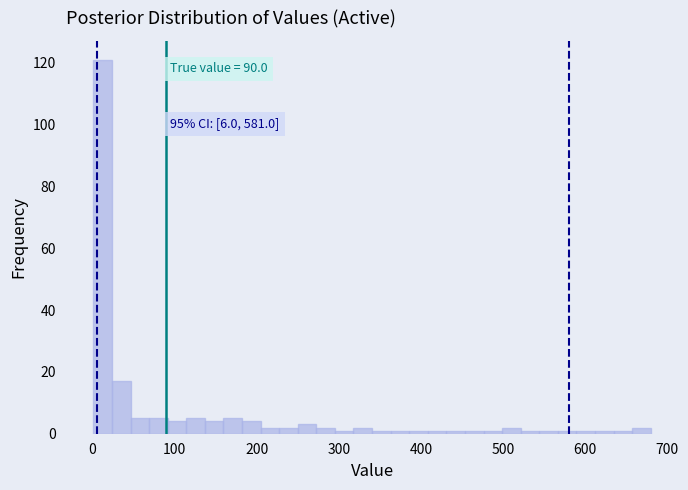

Read against the x-axis, roughly where is the centre of the tallest bar?

10